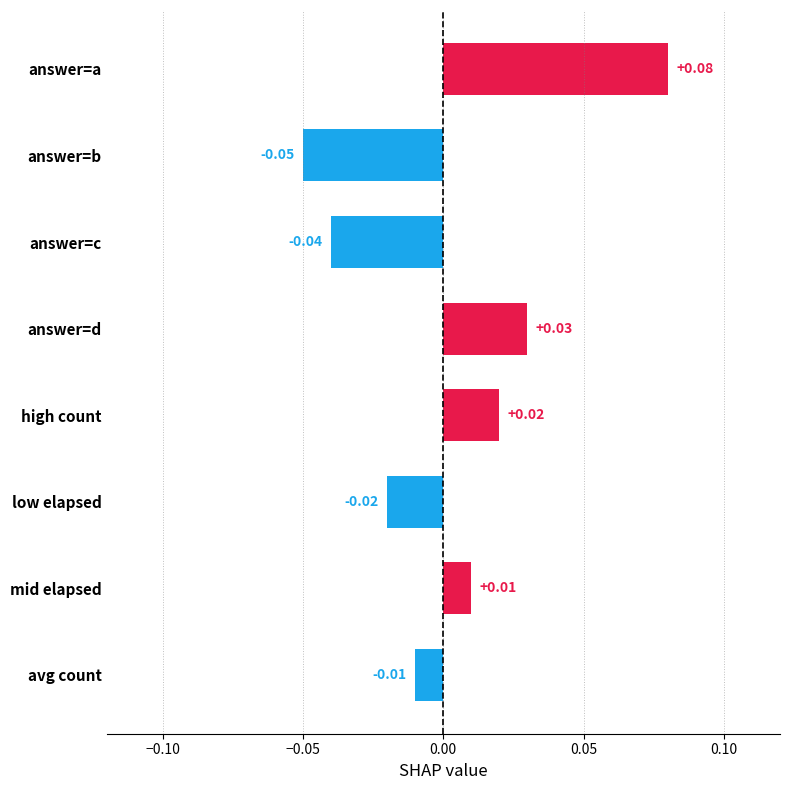

What is the label of the 4th bar from the bottom?

high count